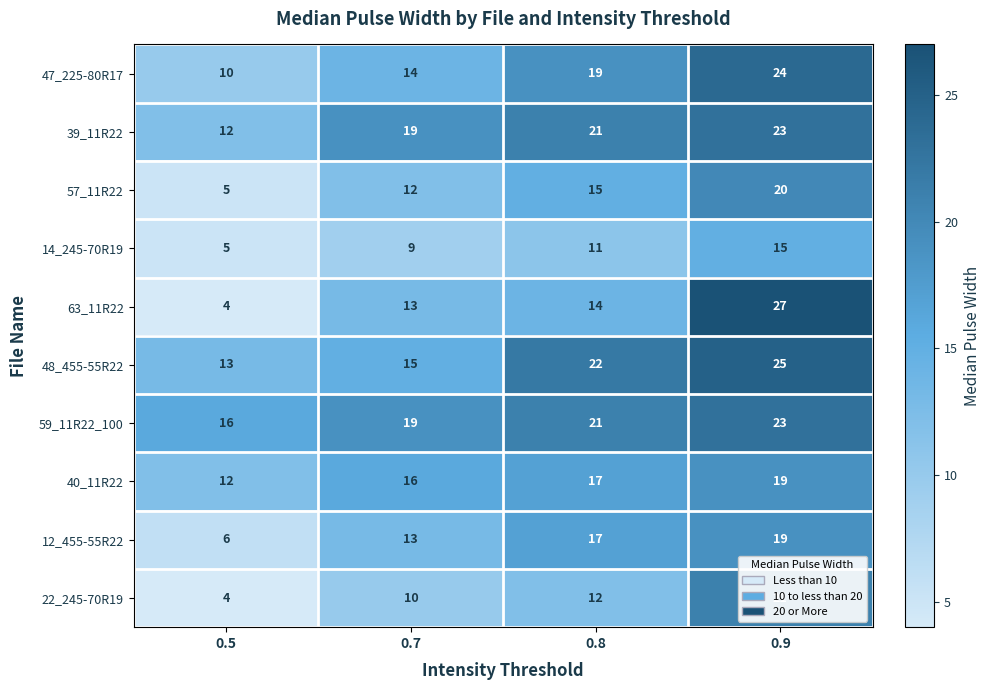

The 14_245-70R19 series shows 15 at 0.9. True or false?

True